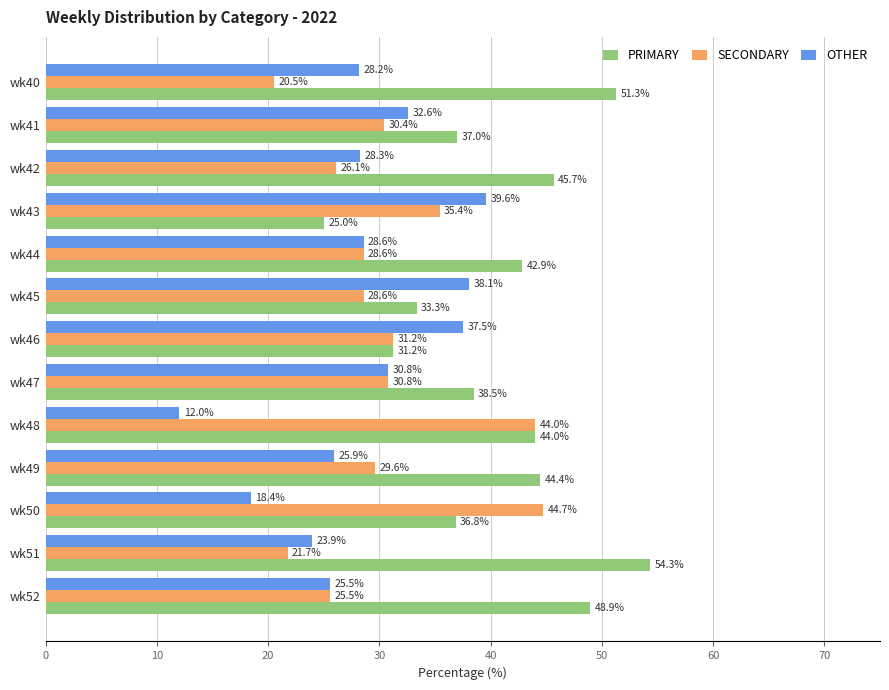

At which category does the chart reach its minimum across all series?

wk48